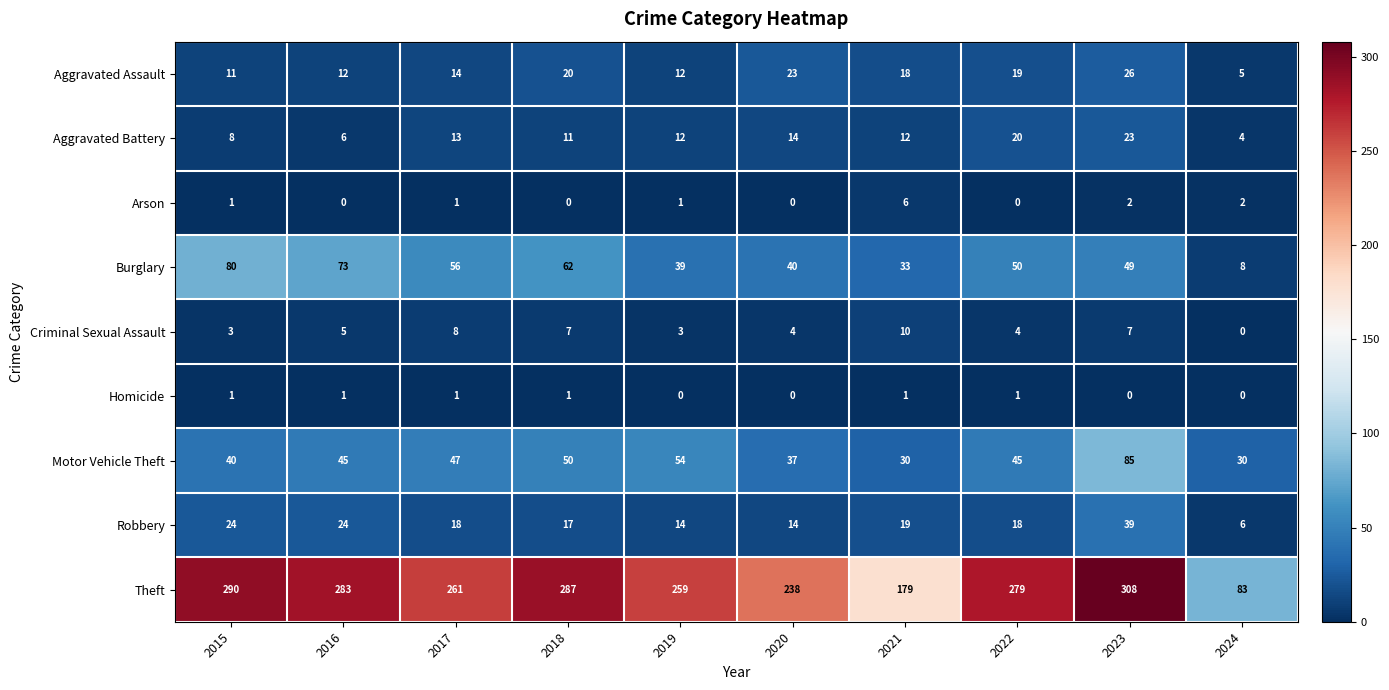

Where is Theft nearest to the value 195?

2021